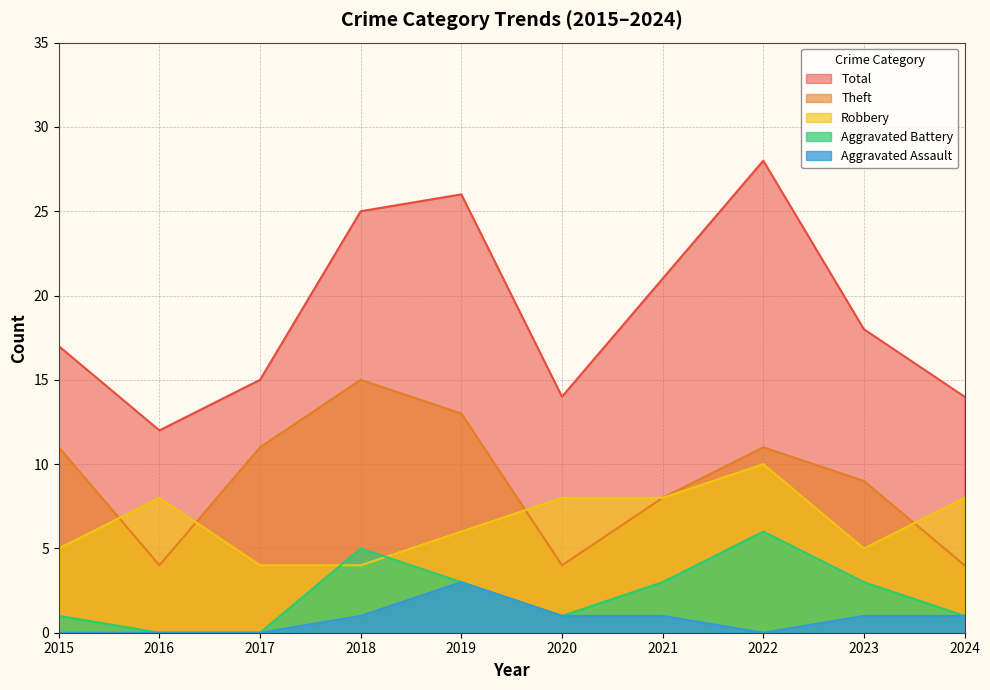

True or false: Aggravated Battery and Theft intersect in this chart.

False